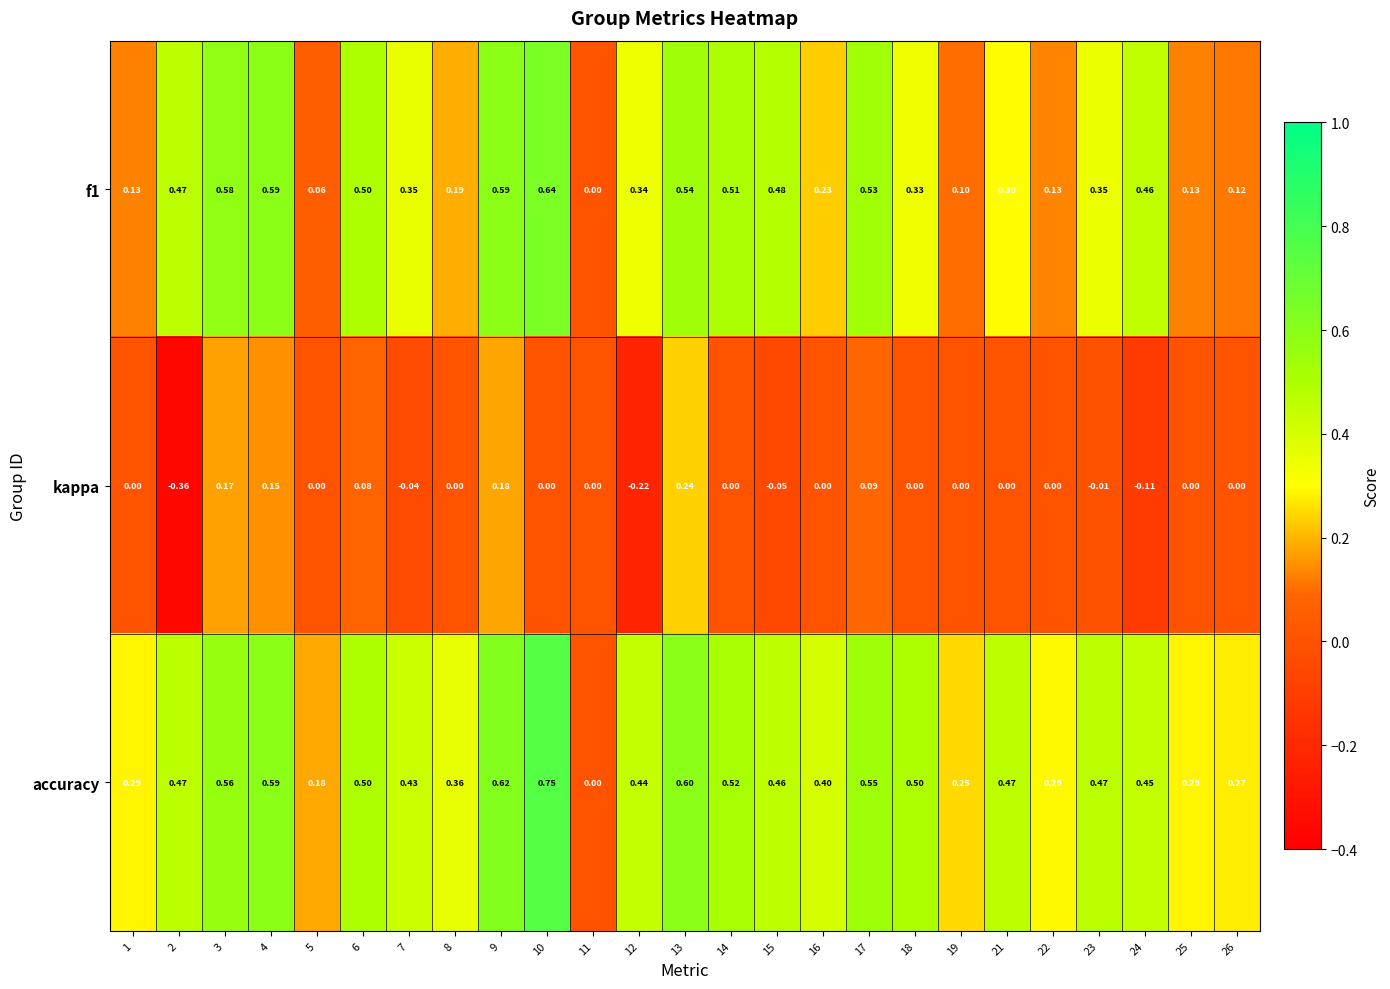

Is the value of kappa at 25 greater than the value of accuracy at 1?

No